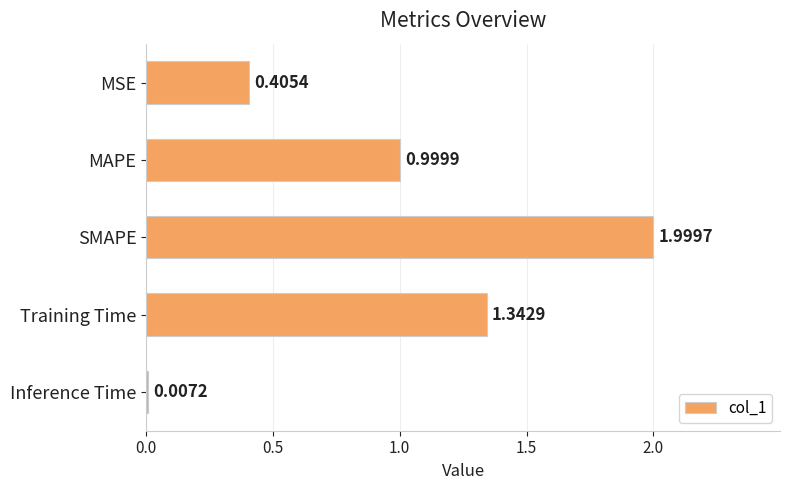

What is the change in value from MAPE to Training Time?

+0.3